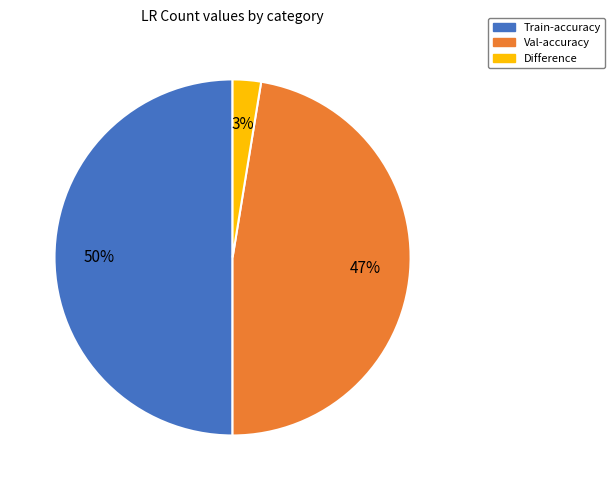

The Train-accuracy slice represents 65% of the pie. True or false?

False